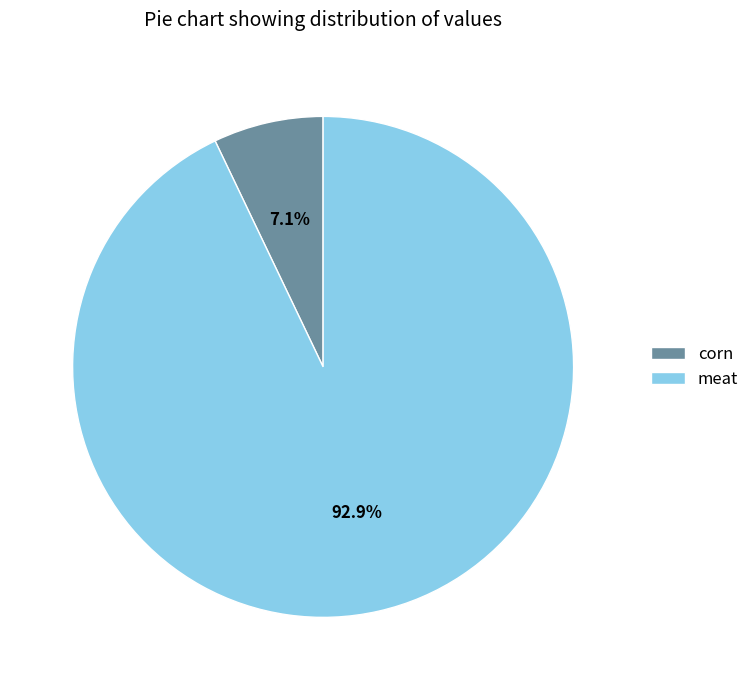

Approximately how many times larger is the value at meat compared to corn?

13.1